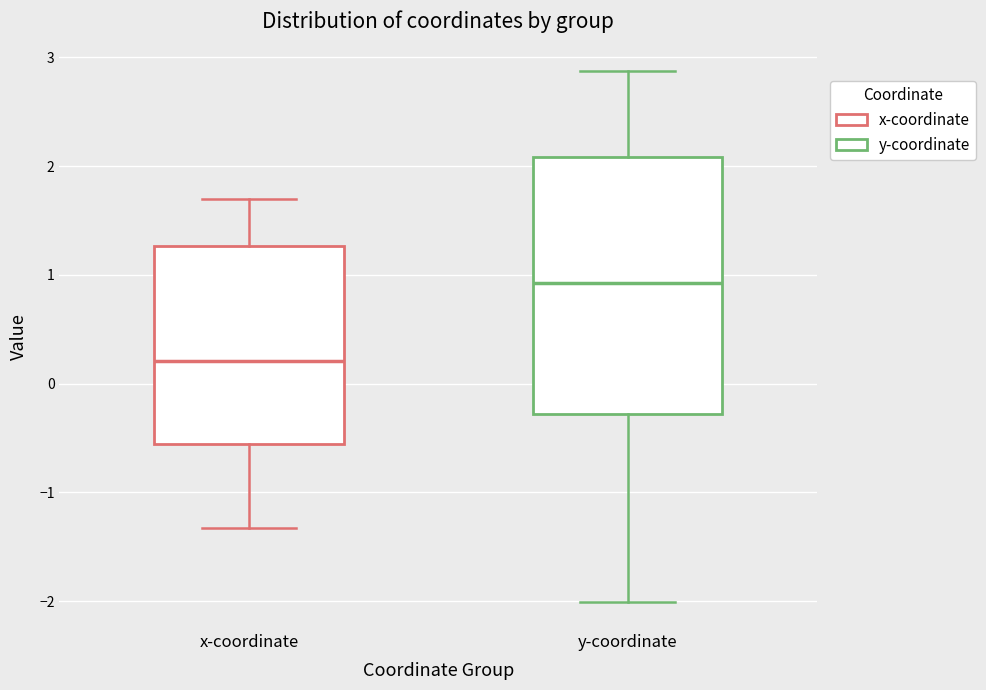

Which box has the highest median line?

y-coordinate